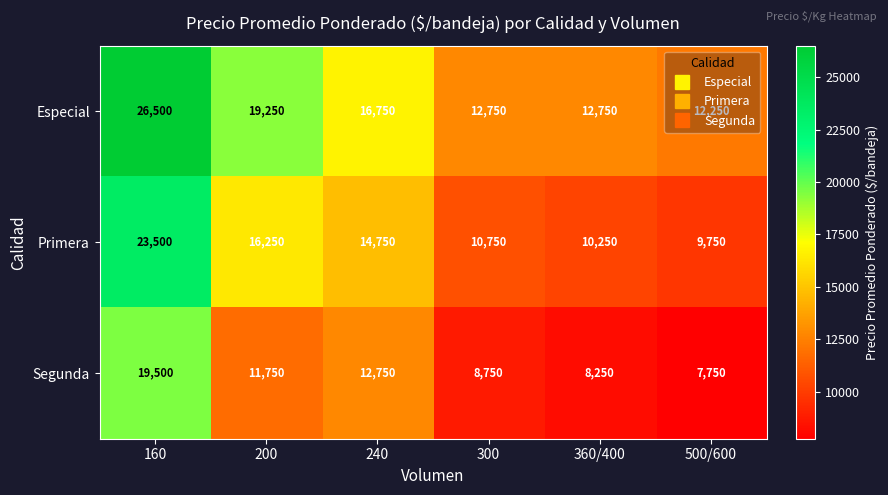

What is the smallest value displayed?

7750